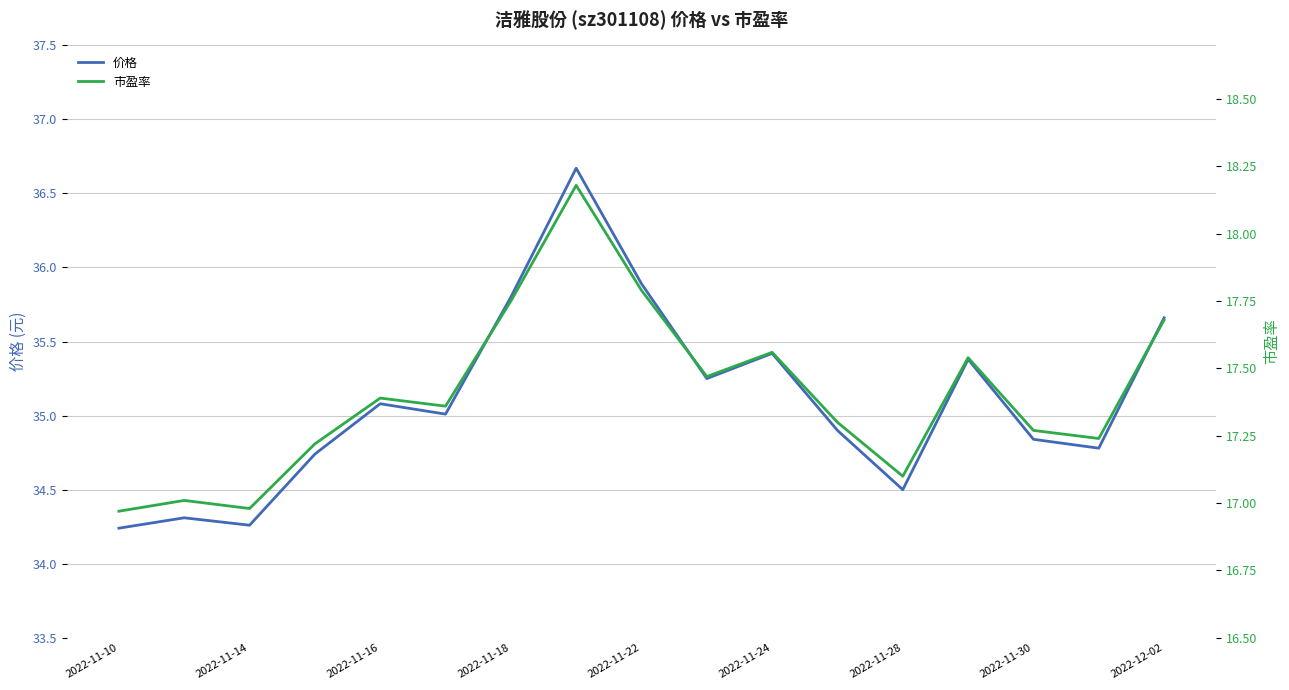

Rank the series by their average value, from lowest to highest.

市盈率, 价格